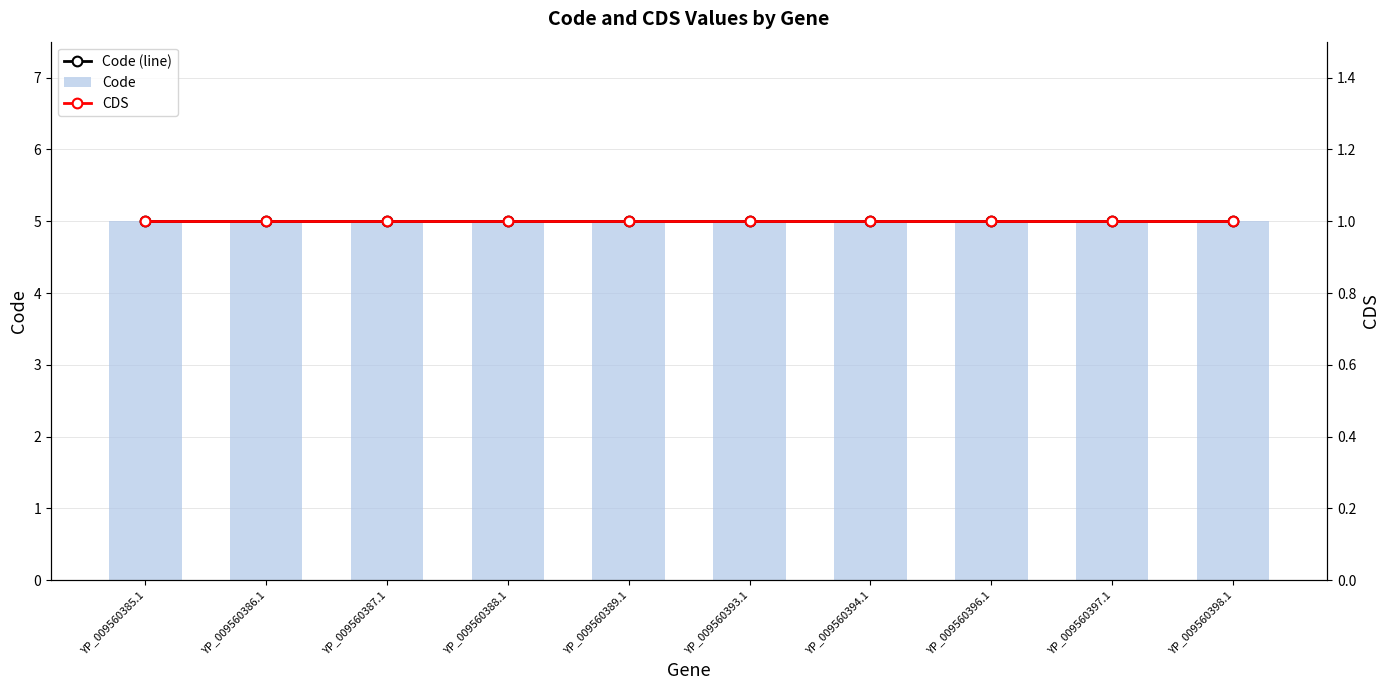

Which series has the largest range (max minus min)?

Code (line)